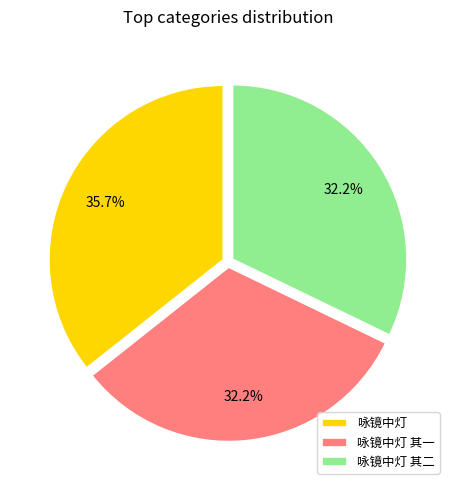

To the nearest percent, what portion does 咏镜中灯 其一 represent?

32%